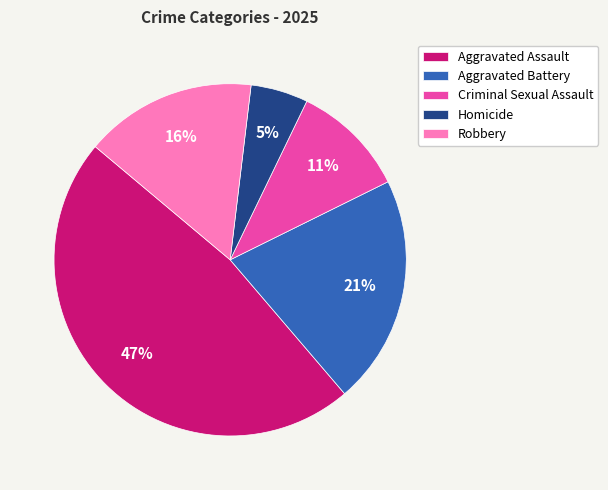

To the nearest percent, what portion does Criminal Sexual Assault represent?

11%